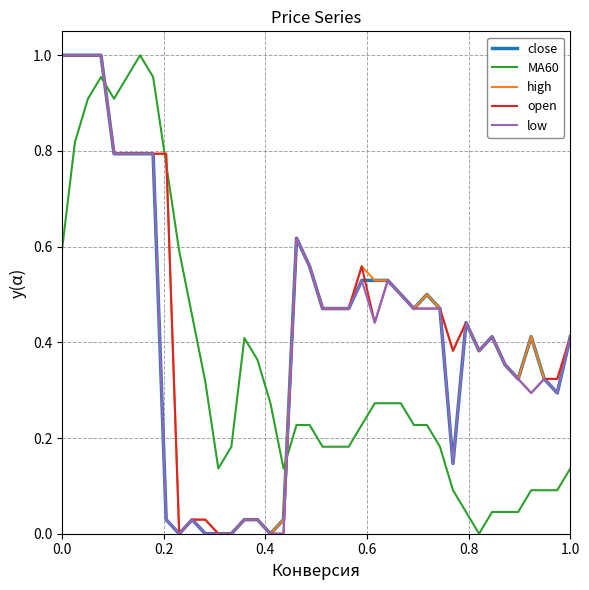

Does the chart have visible grid lines?

Yes